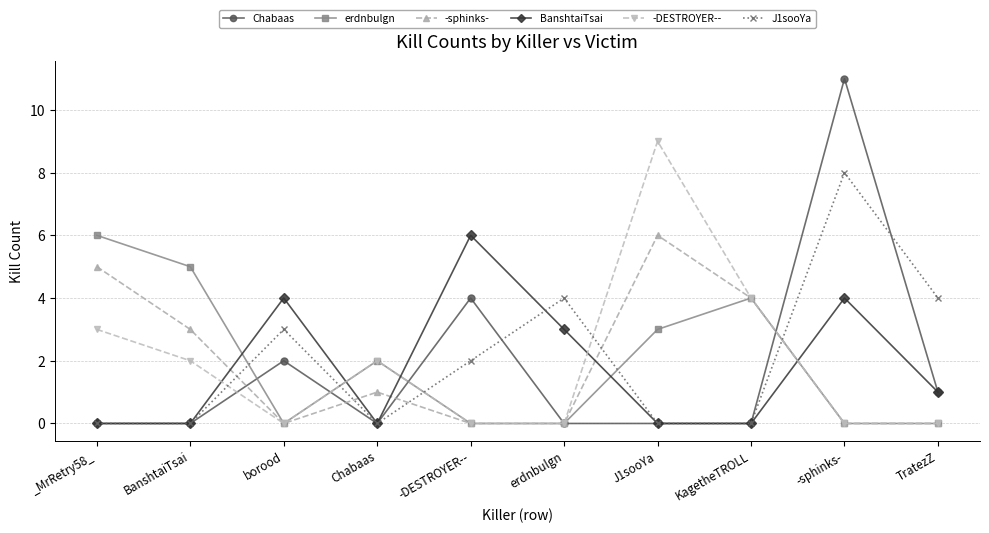

At which category is the sum across all series the highest?

-sphinks-